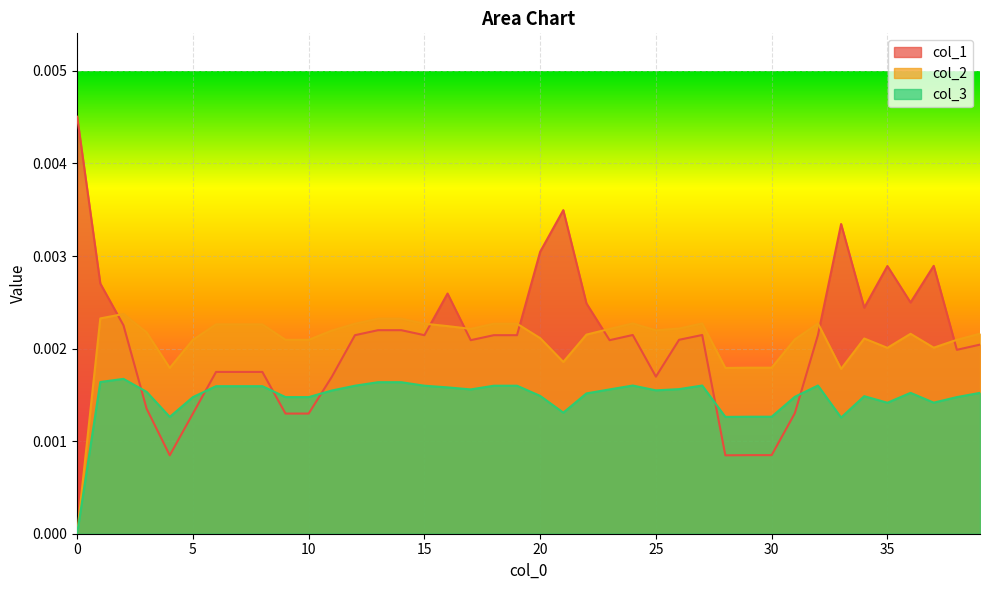

Rank the series at 32 from highest to lowest value.

col_2, col_1, col_3